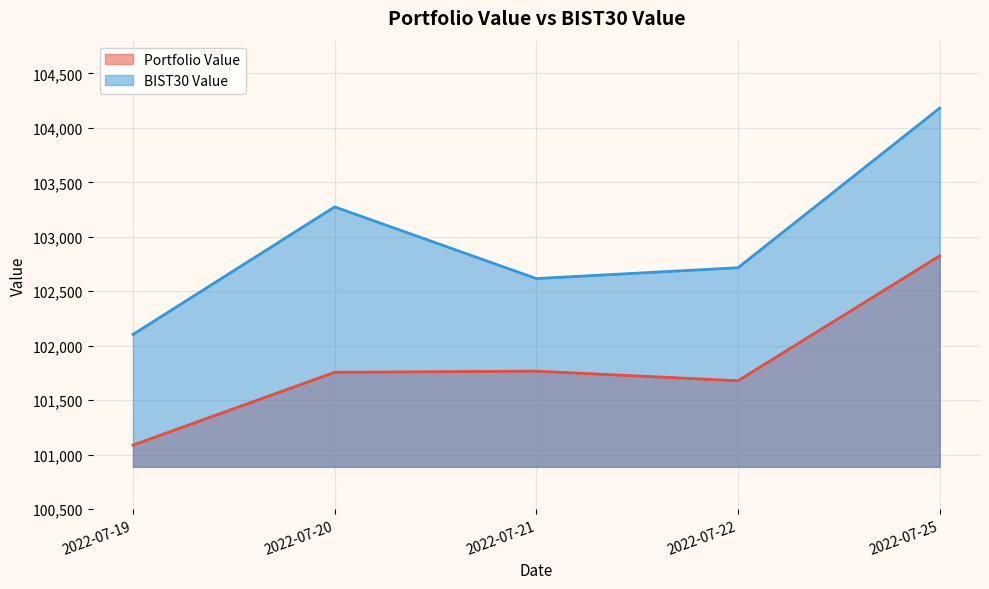

Where is BIST30 Value nearest to the value 103142?

2022-07-20